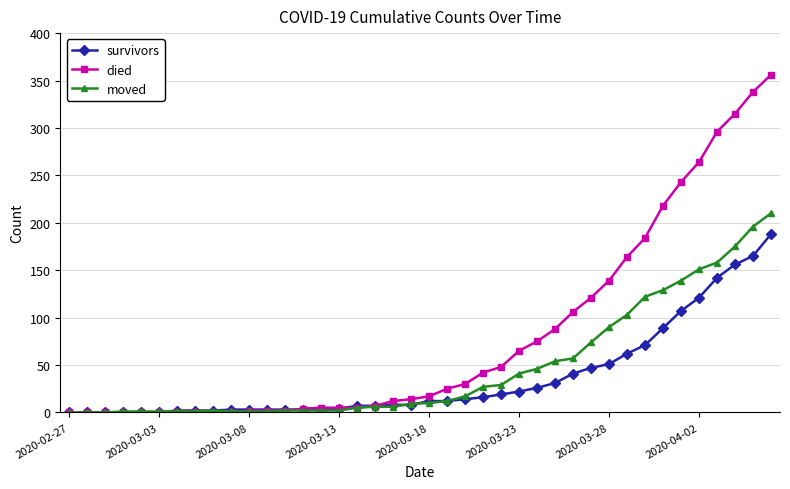

What is the maximum value for survivors?

188